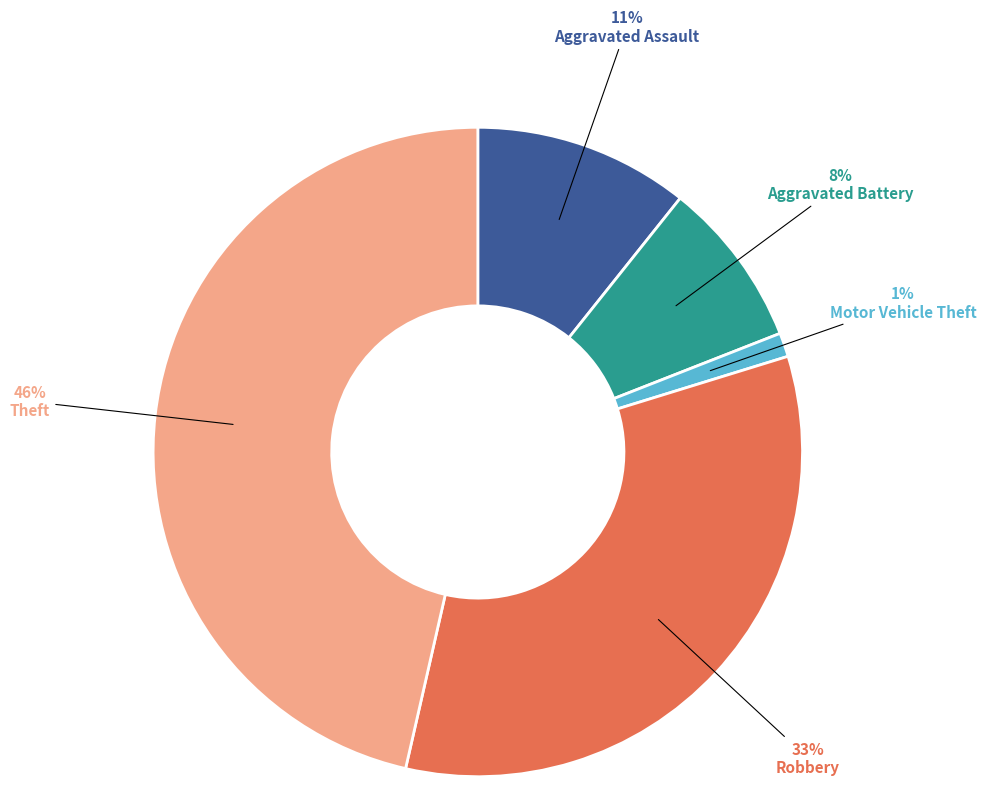

To the nearest percent, what portion does Robbery represent?

33%